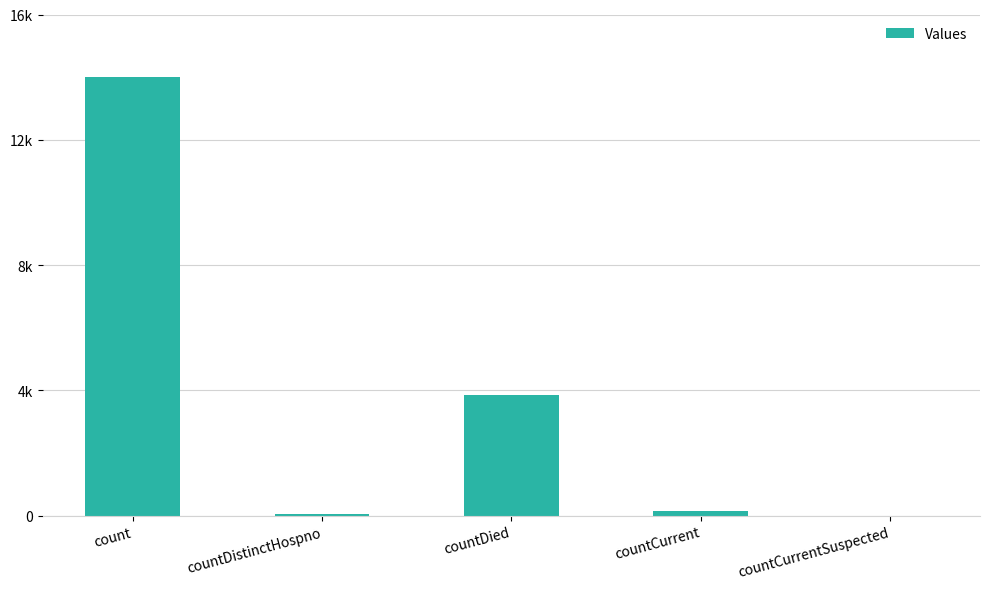

The chart shows a value of 64 at countDistinctHospno. True or false?

True